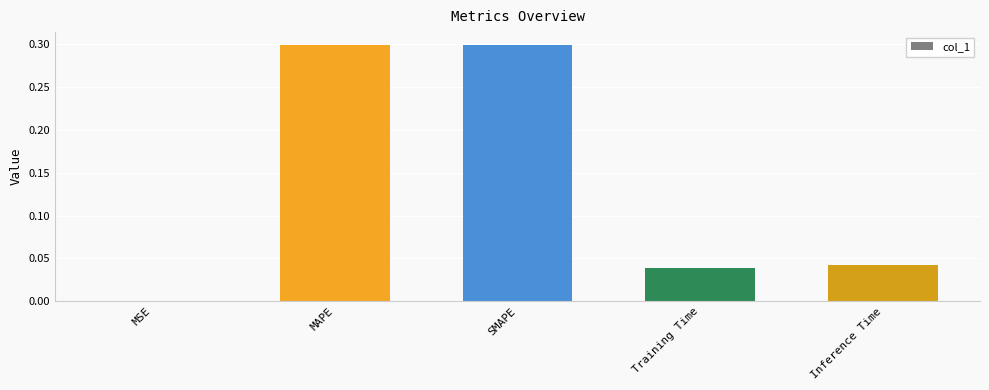

What is the greatest value displayed?

0.3